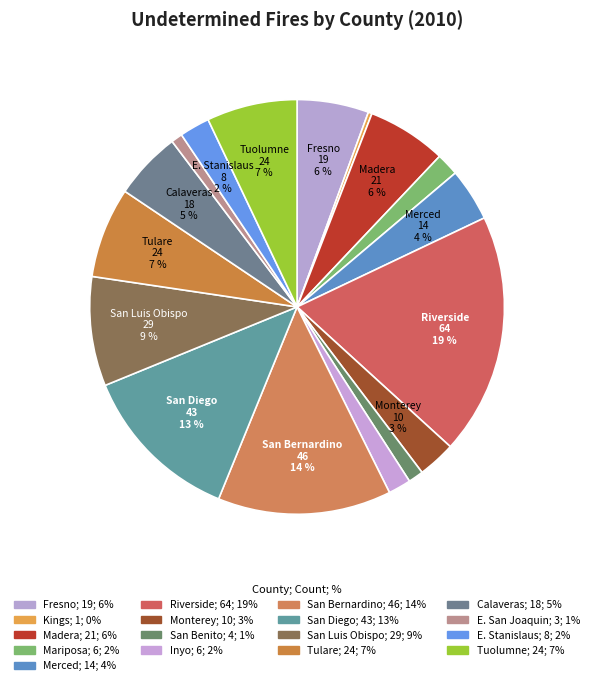

How many slices are in this pie chart?

17